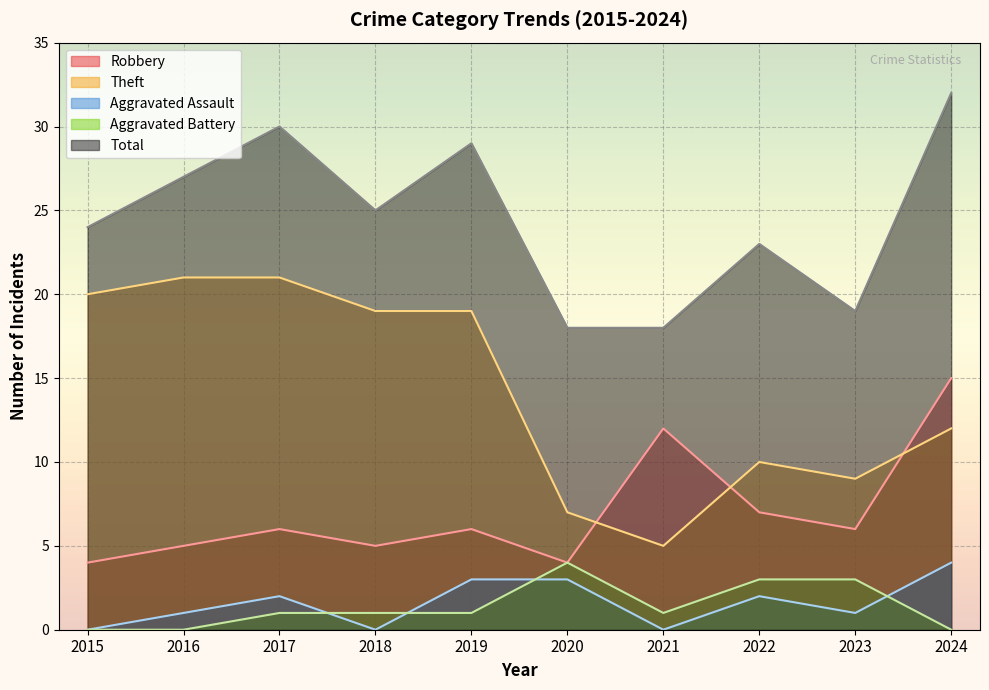

At which label does Total first exceed 25?

2016